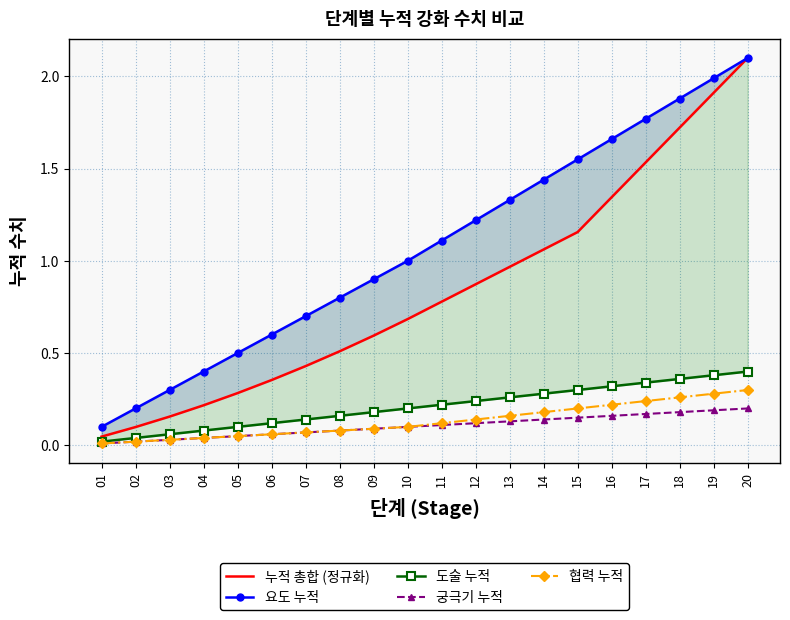

True or false: 협력 누적 has more than 0 points higher than both neighbors.

False